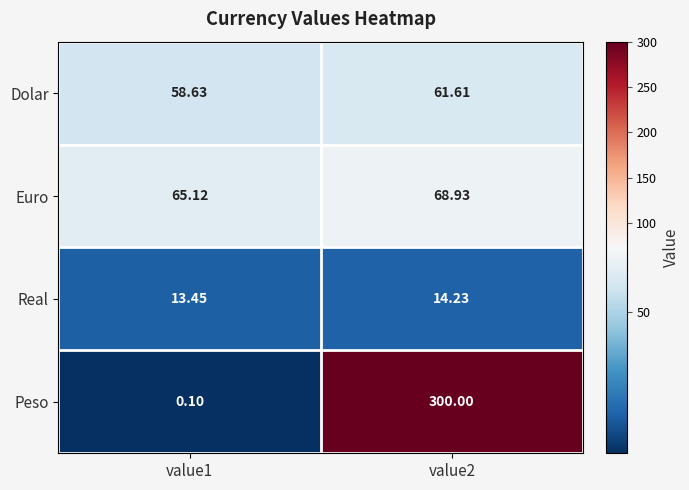

At which category is the sum across all series the highest?

value2